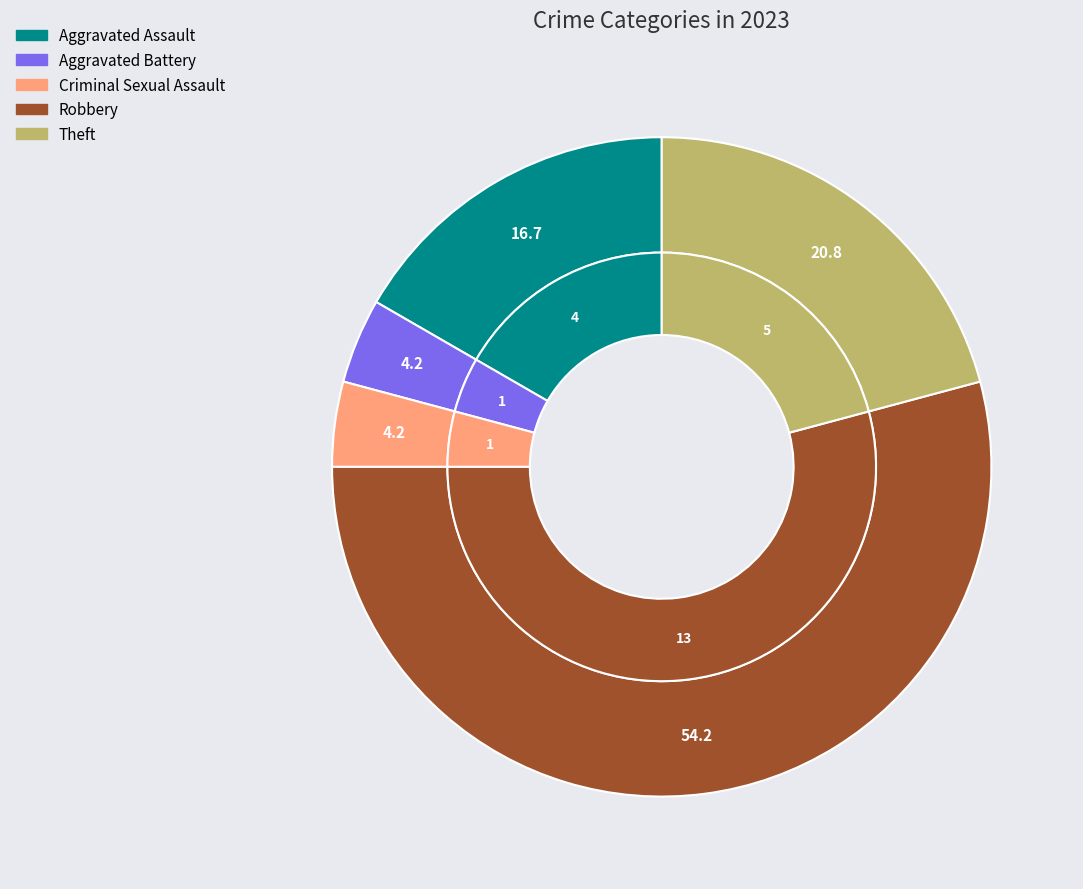

Does Robbery account for over 50% of the chart?

Yes